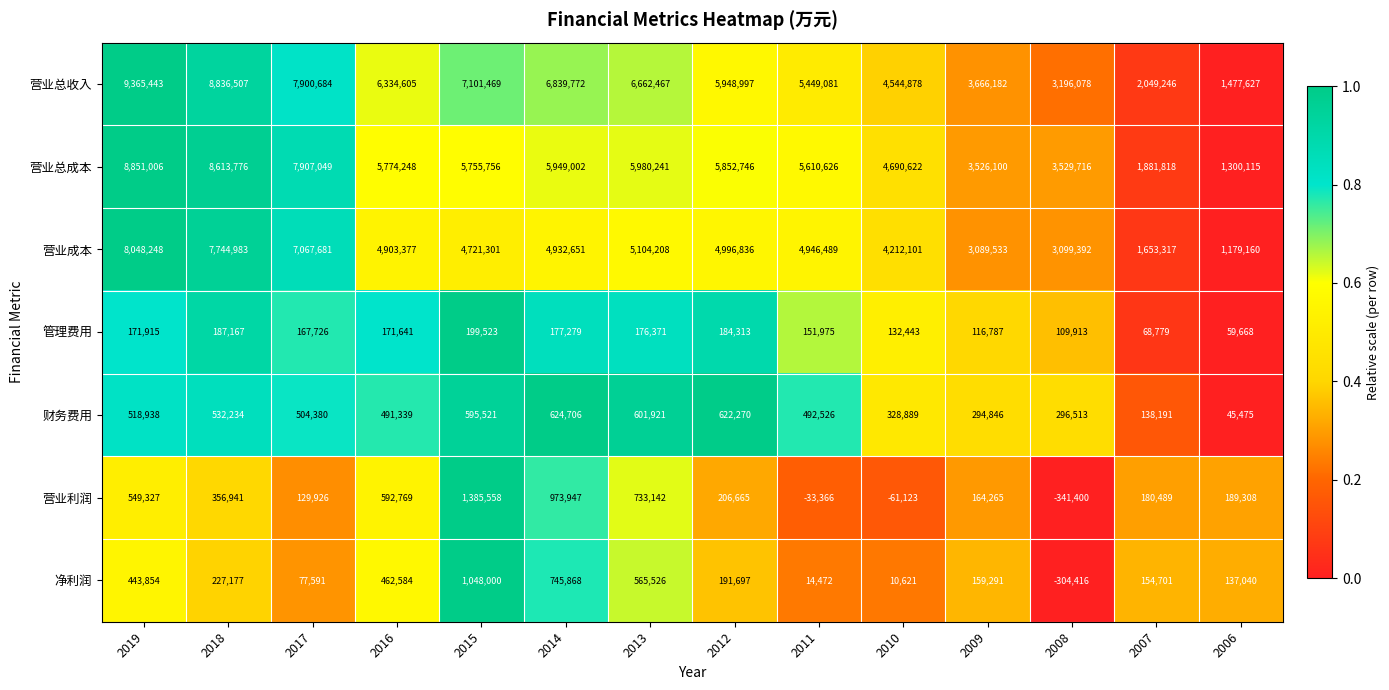

Which series changed the most between 2013 and 2006?

营业总收入